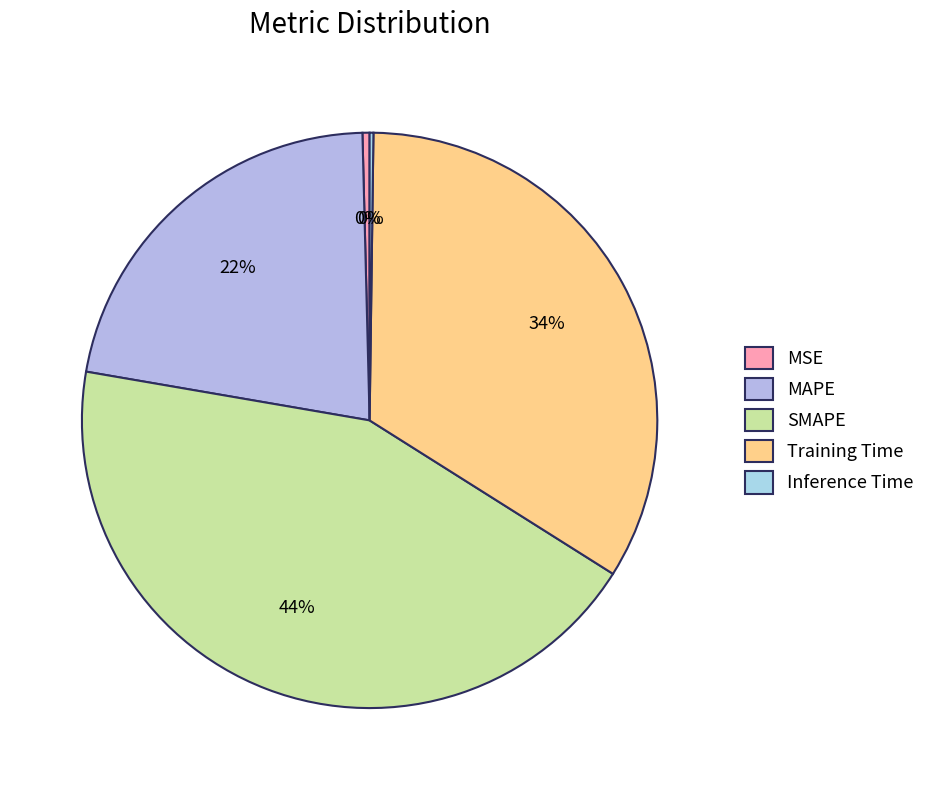

How many segments does this pie chart have?

5